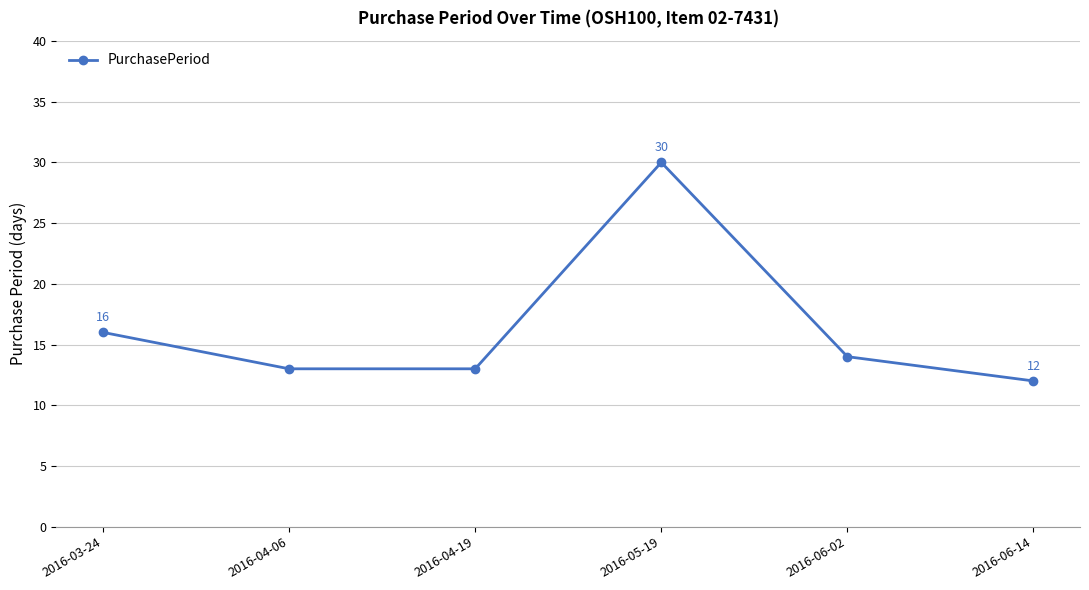

How many distinct data groups are displayed?

1